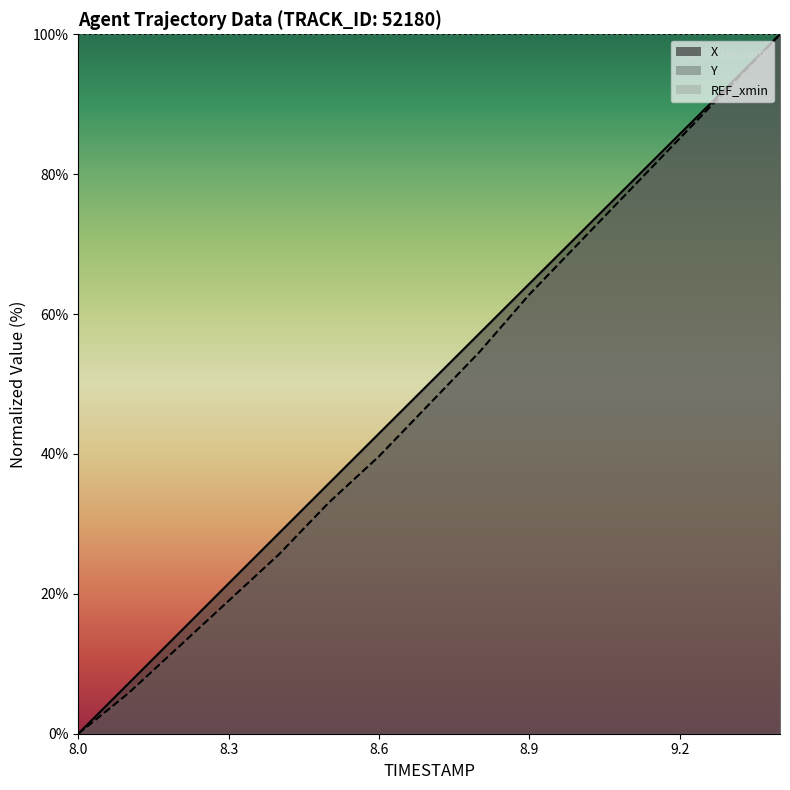

What is the spread (max minus min) of values at 8.7?

3.0